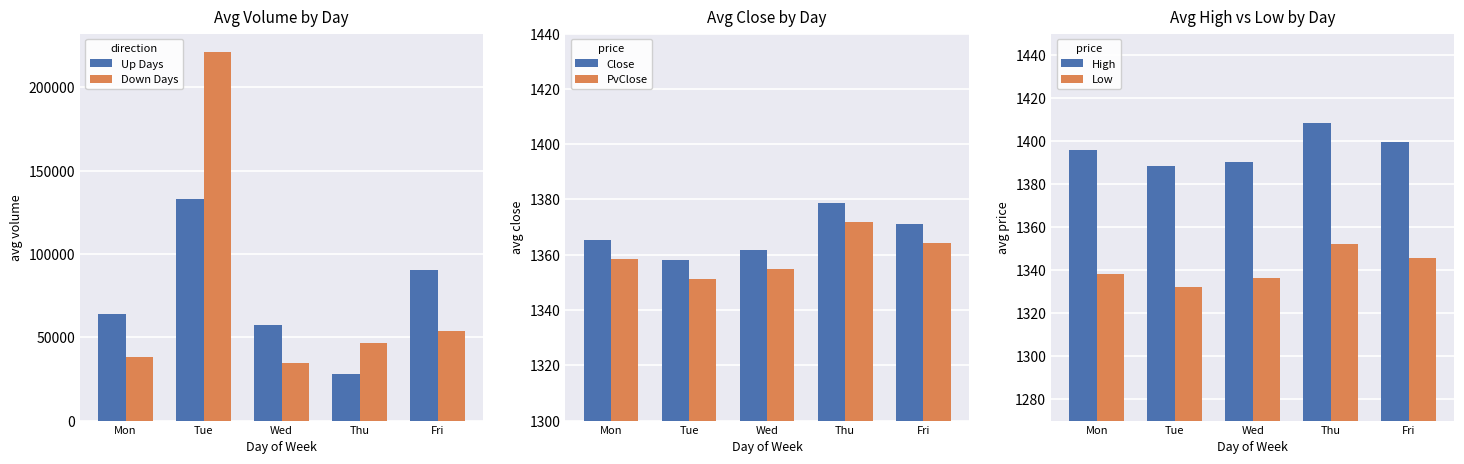

What is the value of the Close bar at the 2nd from the left?

1358.2